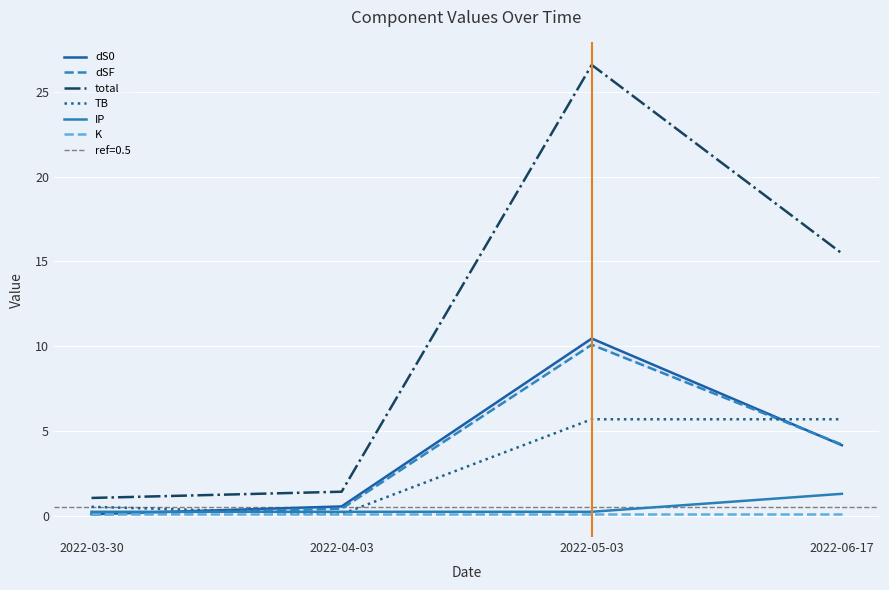

At which category does the chart reach its minimum across all series?

2022-03-30